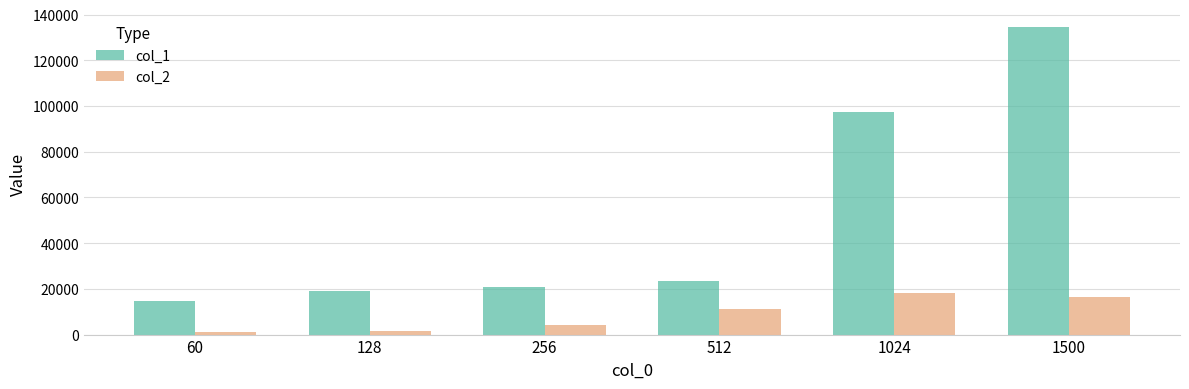

Is it true that col_2 equals 1766.3 at 128?

True